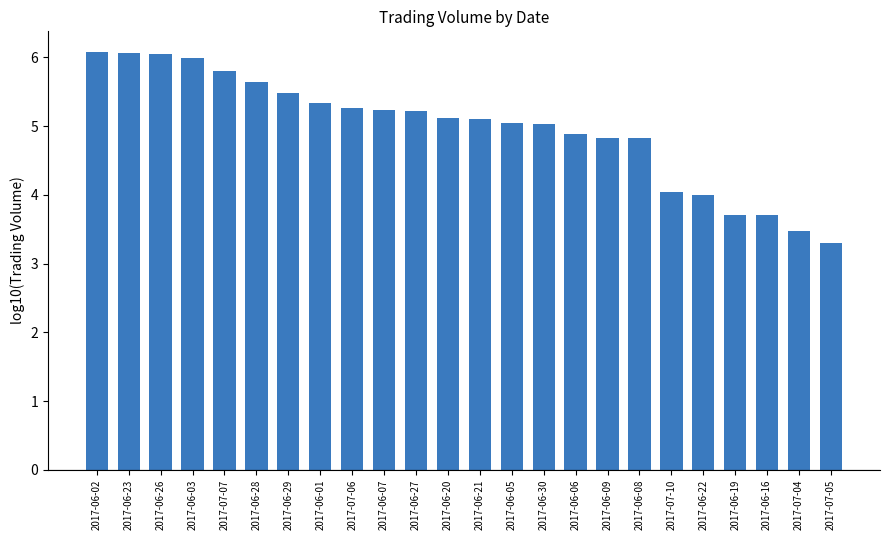

Read the value at 2017-07-10.

4.0